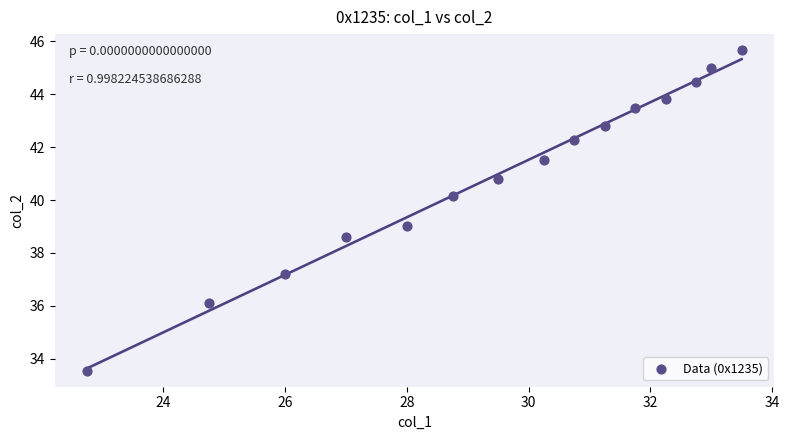

What is the range of Y values (max minus min)?

12.1